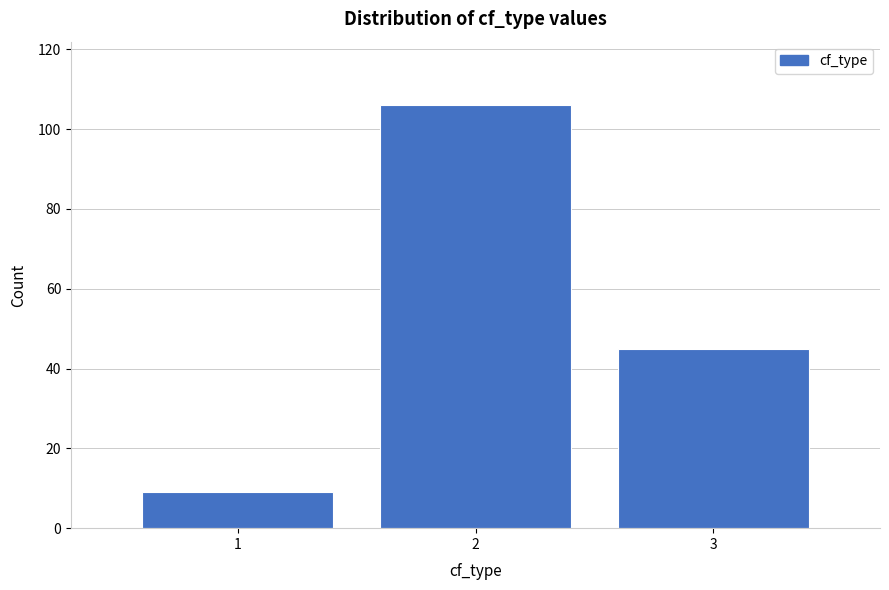

Reading left to right, what are all the values shown in this chart?

9	106	45